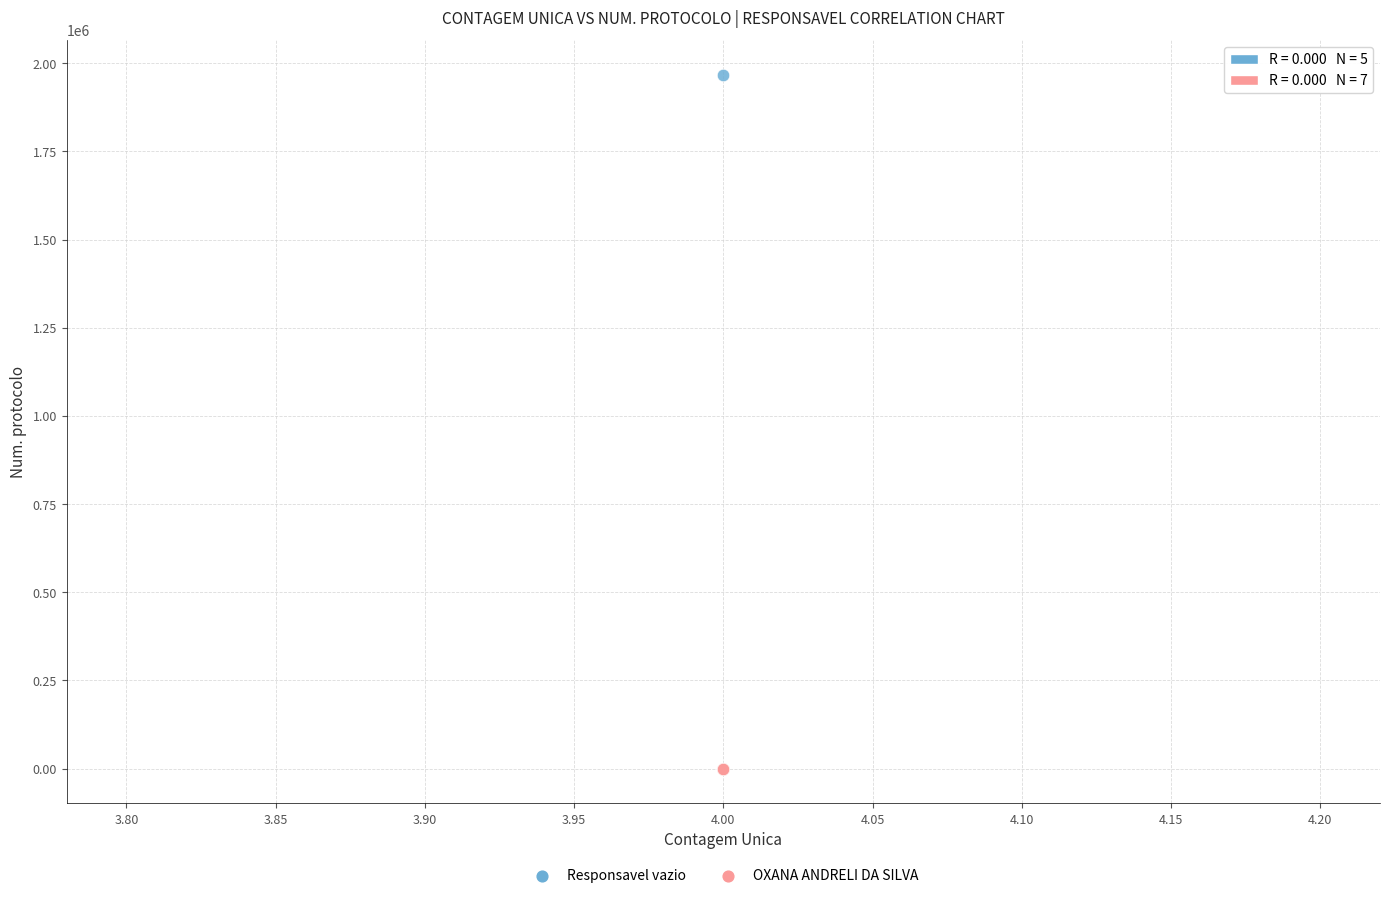

Which series has the largest Y range (max minus min)?

Responsavel vazio